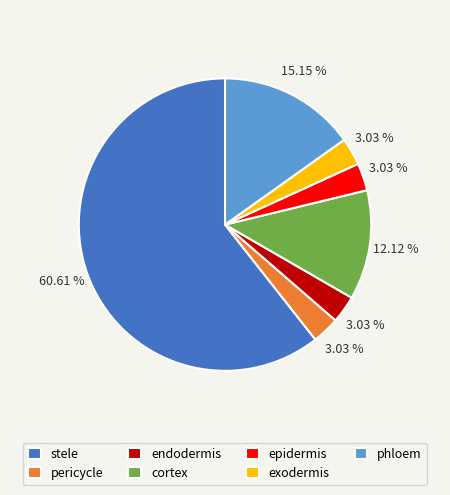

Which has a higher value, endodermis or cortex?

cortex